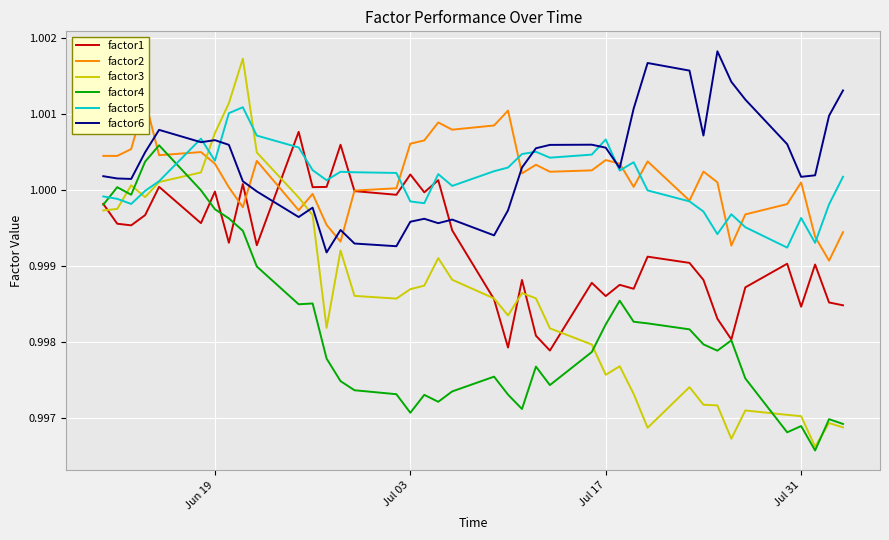

True or false: factor4 and factor5 intersect in this chart.

True